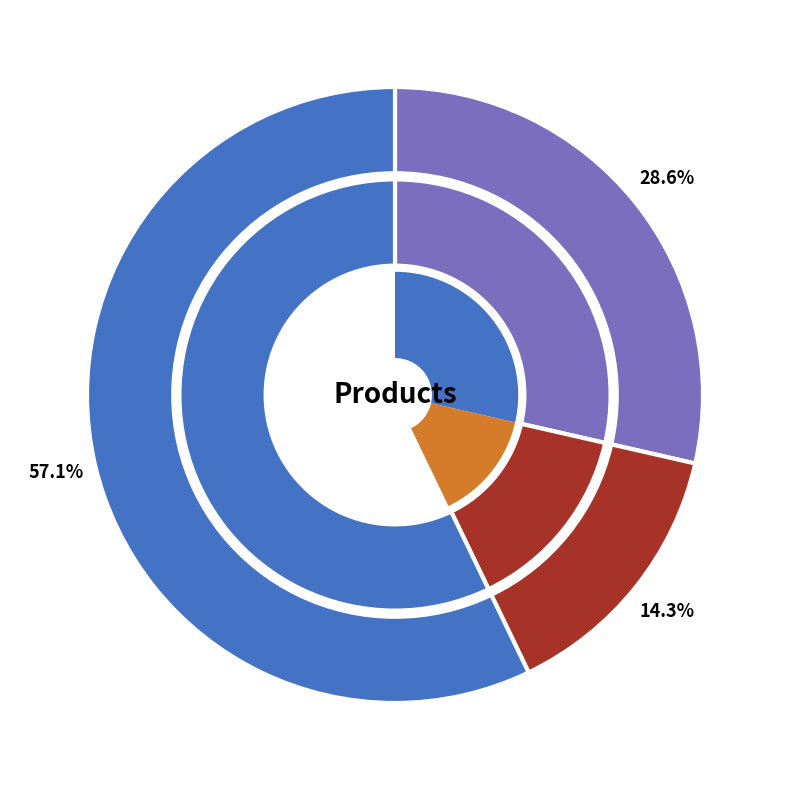

Approximately how many times larger is the value at Product C compared to Product B?

4.0